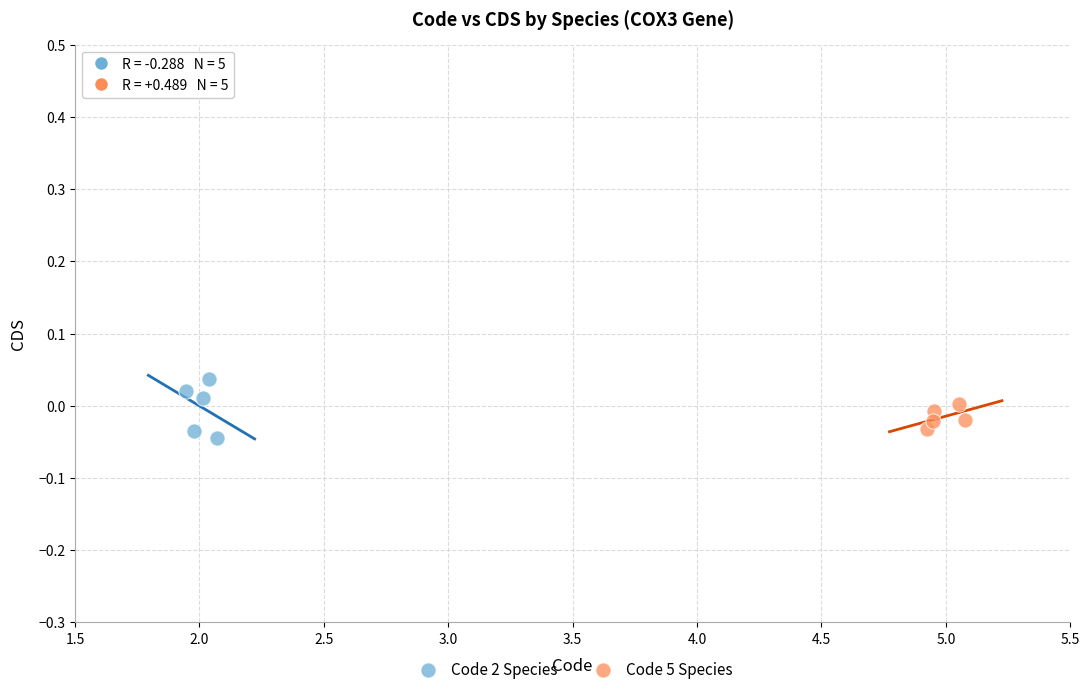

Which series has the widest spread of Y values?

Code 2 Species